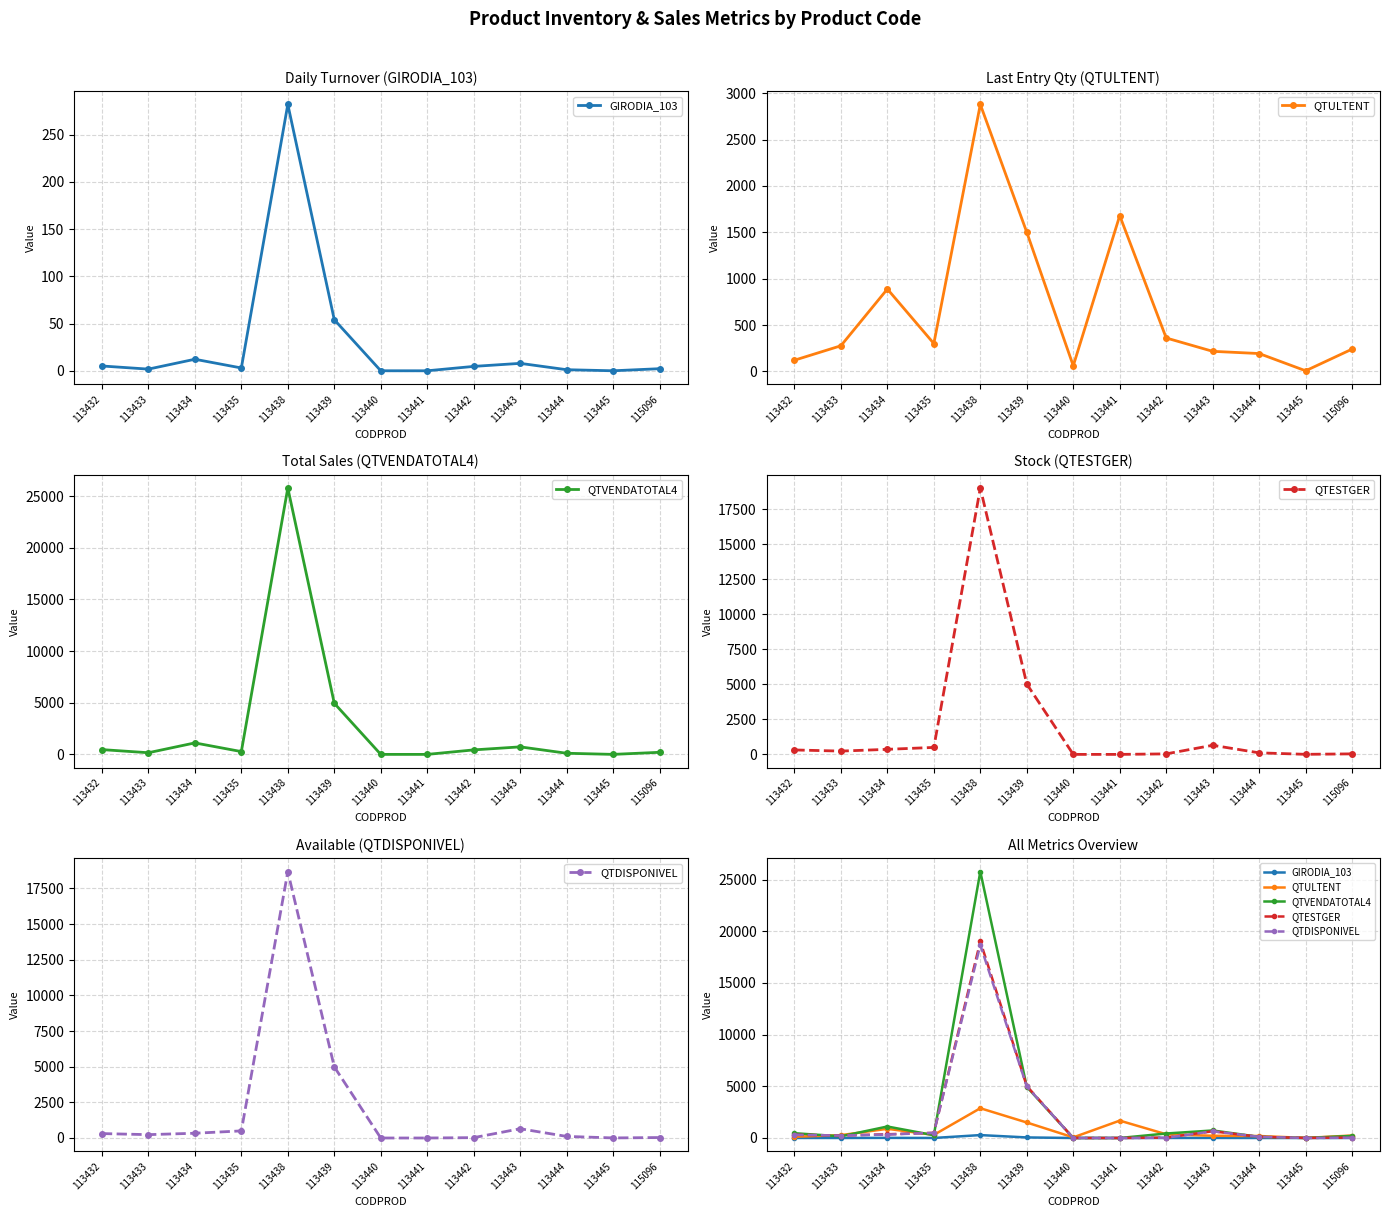

Which label corresponds to the largest value in the chart?

113438